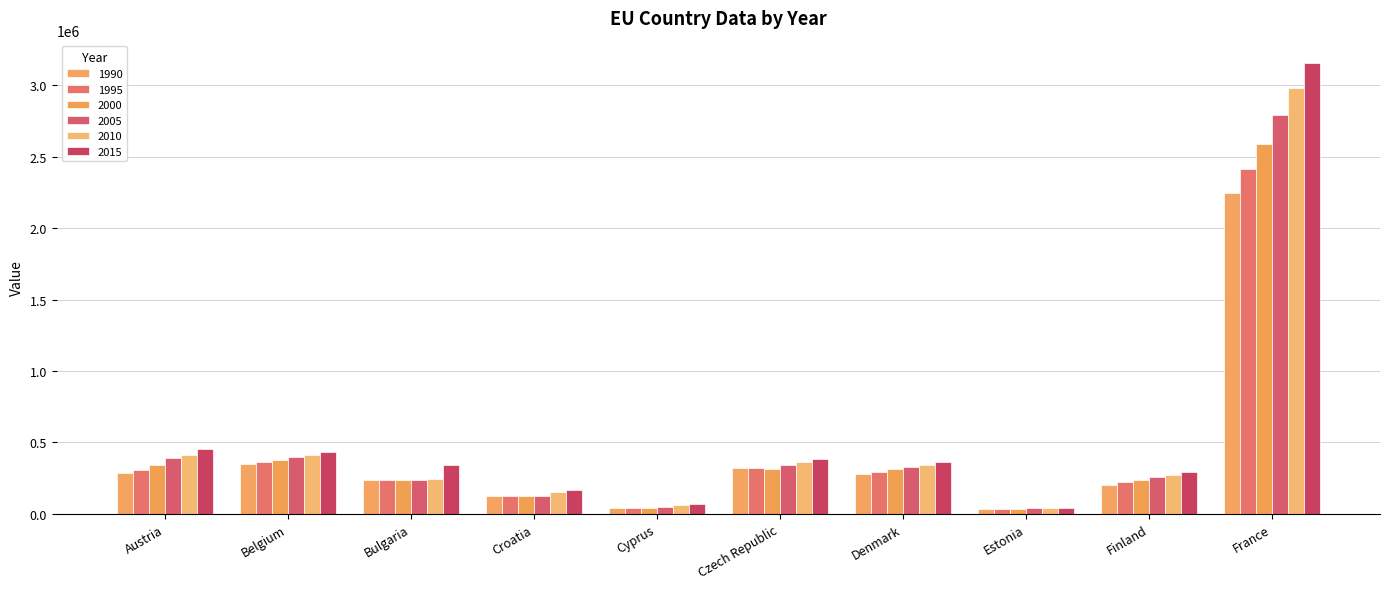

List the labels in order of 2010 value, largest first.

France, Belgium, Austria, Czech Republic, Denmark, Finland, Bulgaria, Croatia, Cyprus, Estonia